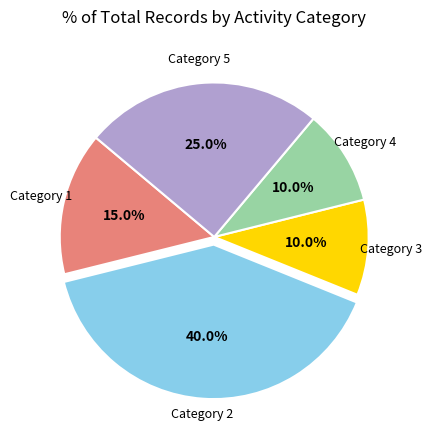

Between Category 2 and Category 4, which is larger?

Category 2